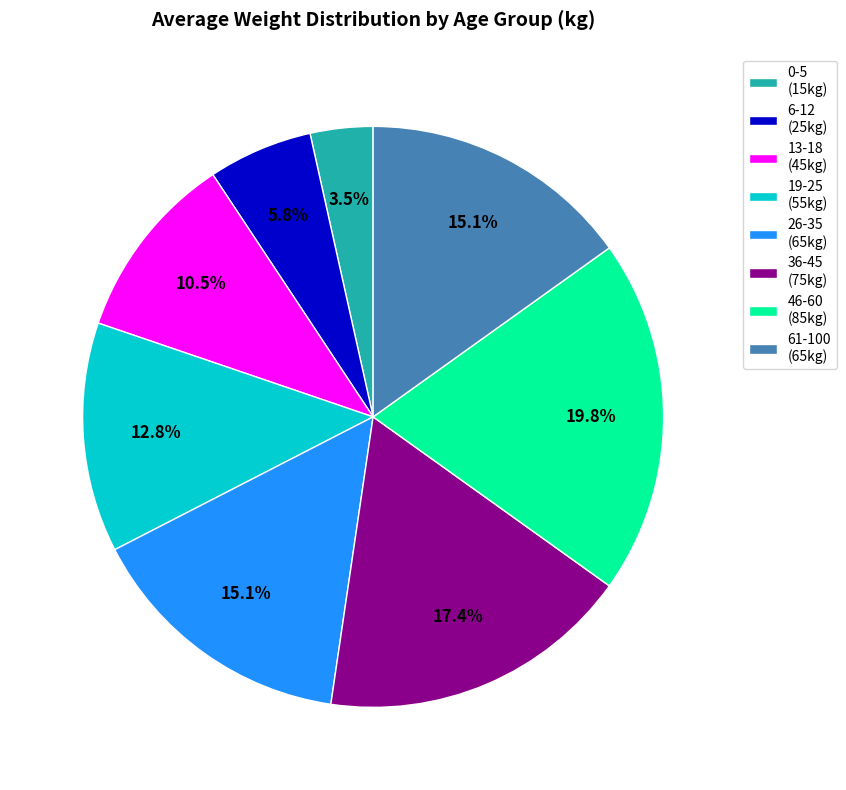

Is there a majority slice in this chart?

No